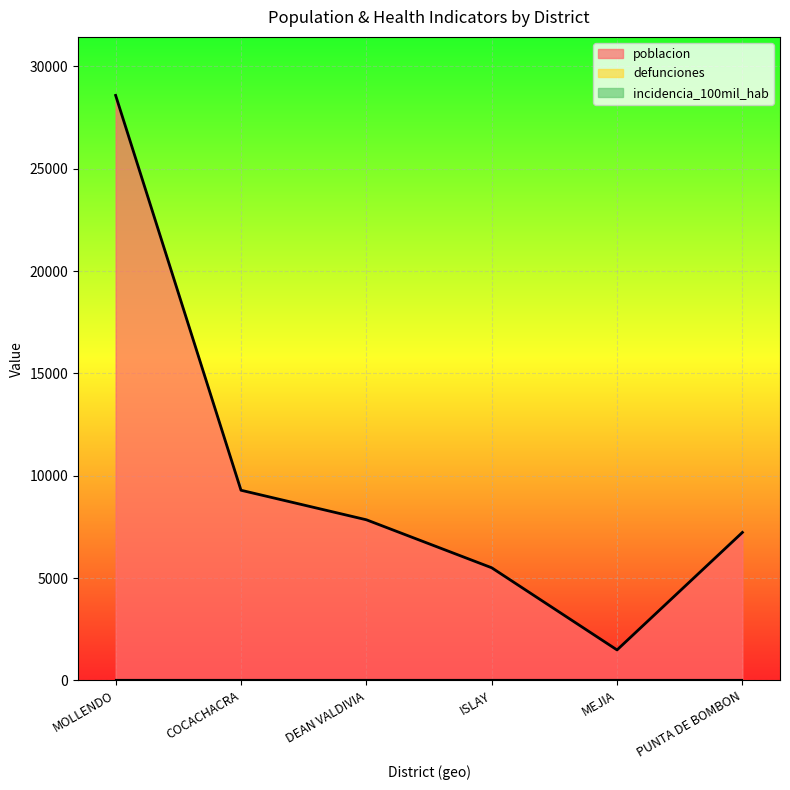

What is the total value across all series at ISLAY?

5501